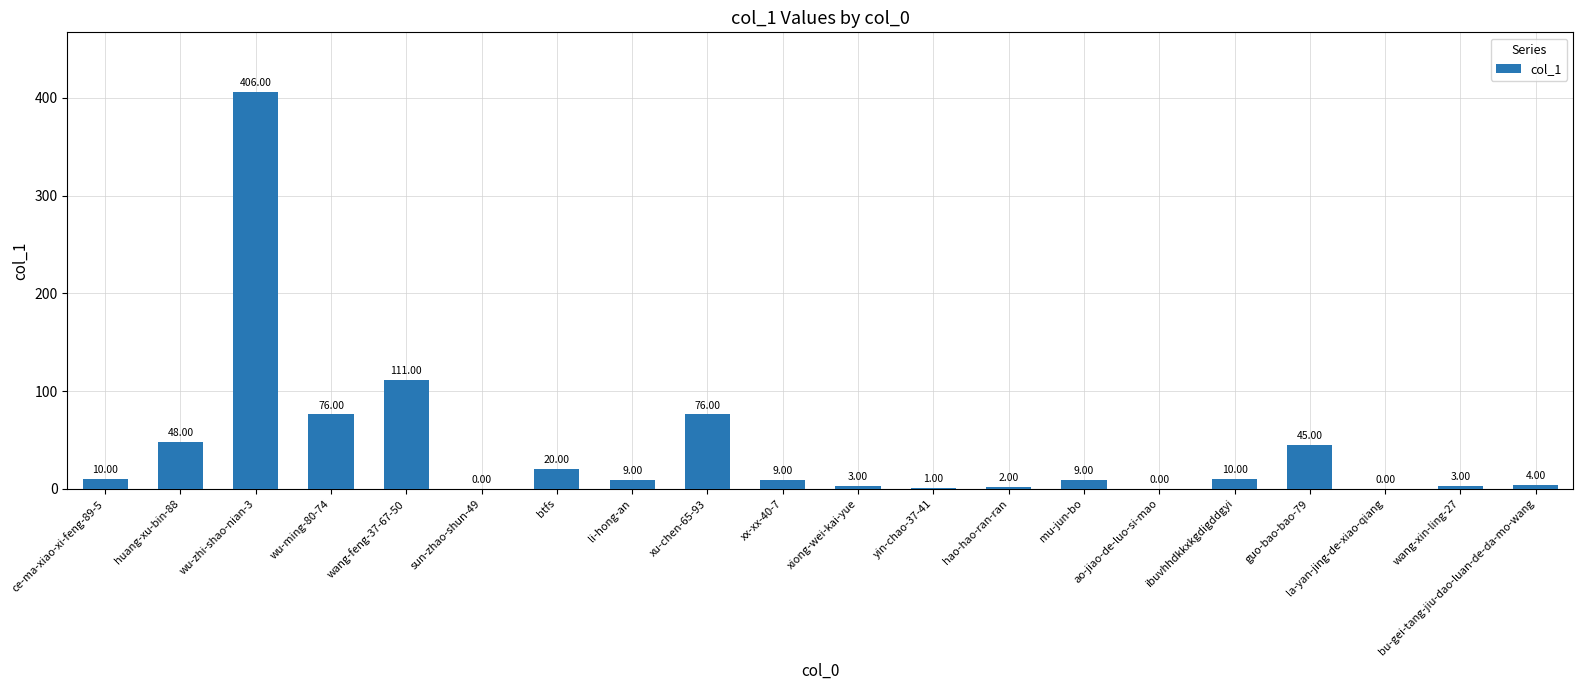

What is the sum of the values at bu-gei-tang-jiu-dao-luan-de-da-mo-wang and guo-bao-bao-79?

49